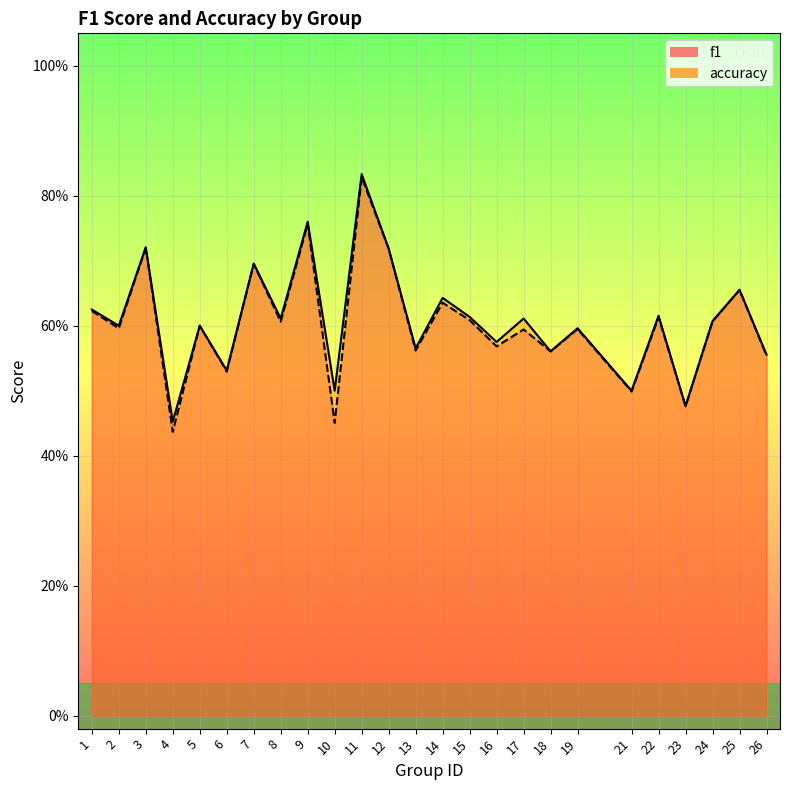

Where is the first local minimum for f1?

2